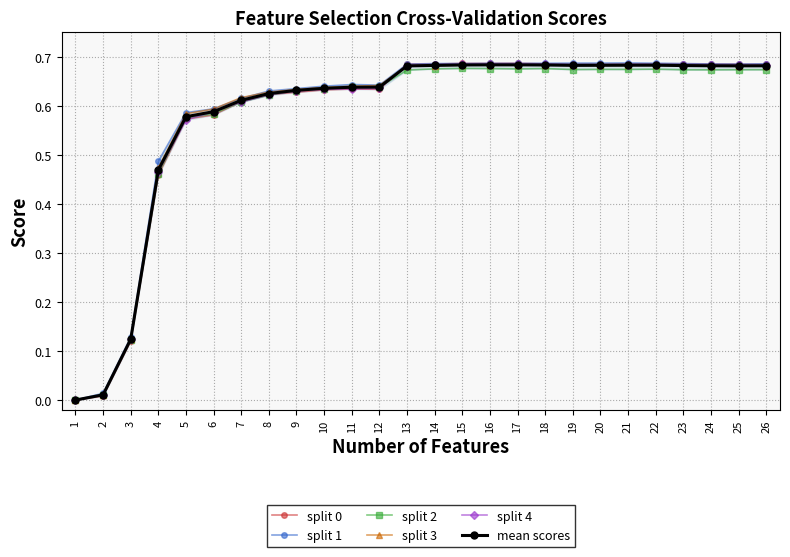

What is the total value across all series at 20?

4.1